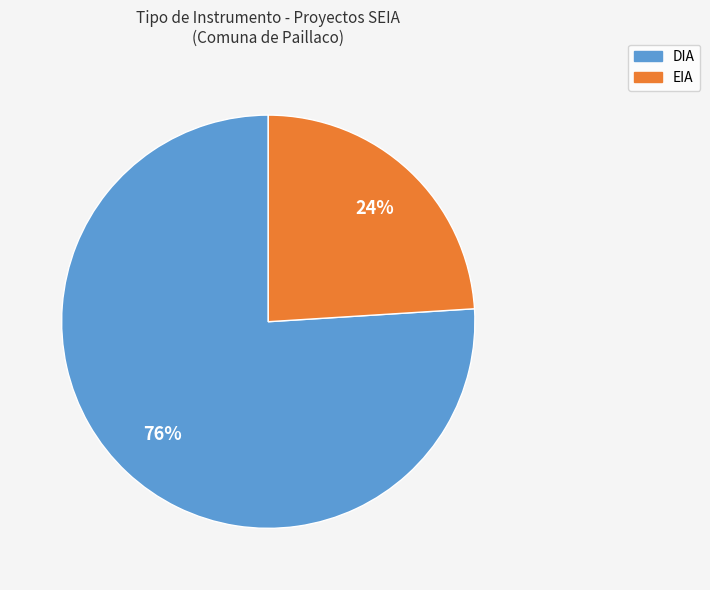

Count the number of slices in the pie.

2